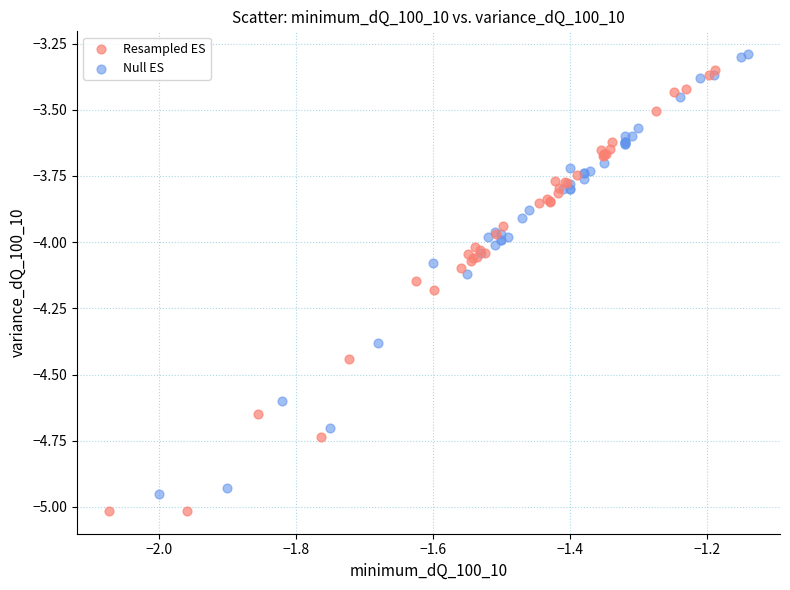

Which series contains the lowest Y value?

Resampled ES